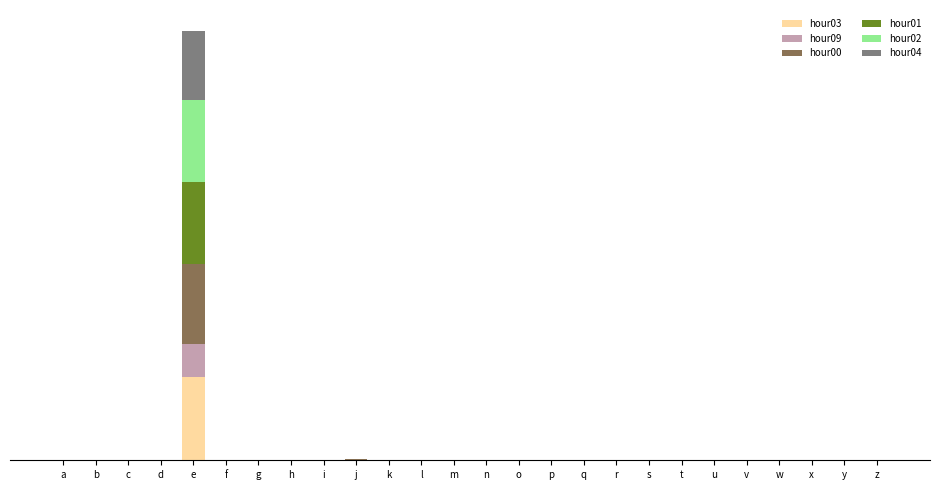

Is it true that hour02 equals 282 at w?

True